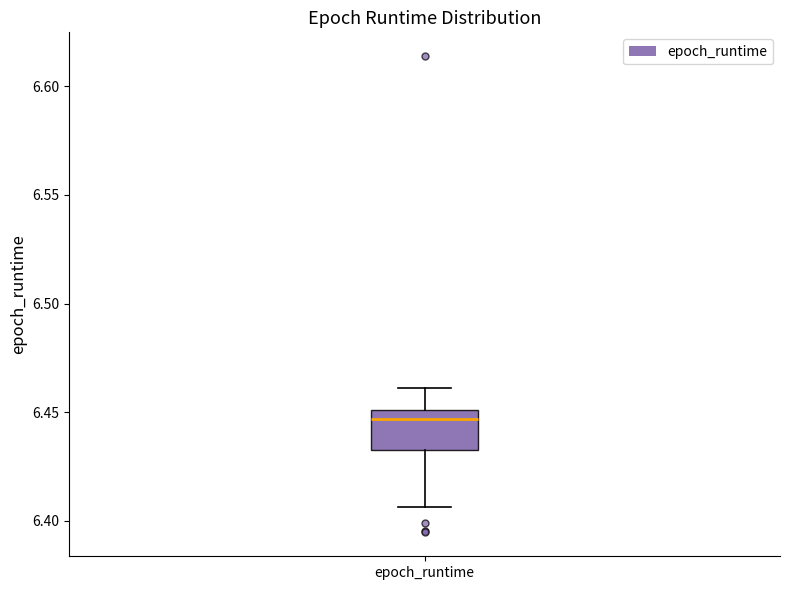

Transcribe this box plot: give where the median line is, the range the box spans, and where the two whiskers end, as read against the y-axis. The values are not printed on the chart, so give them approximately, as read against the axis.

median 6.445, box 6.435 to 6.450, whiskers 6.405 to 6.460